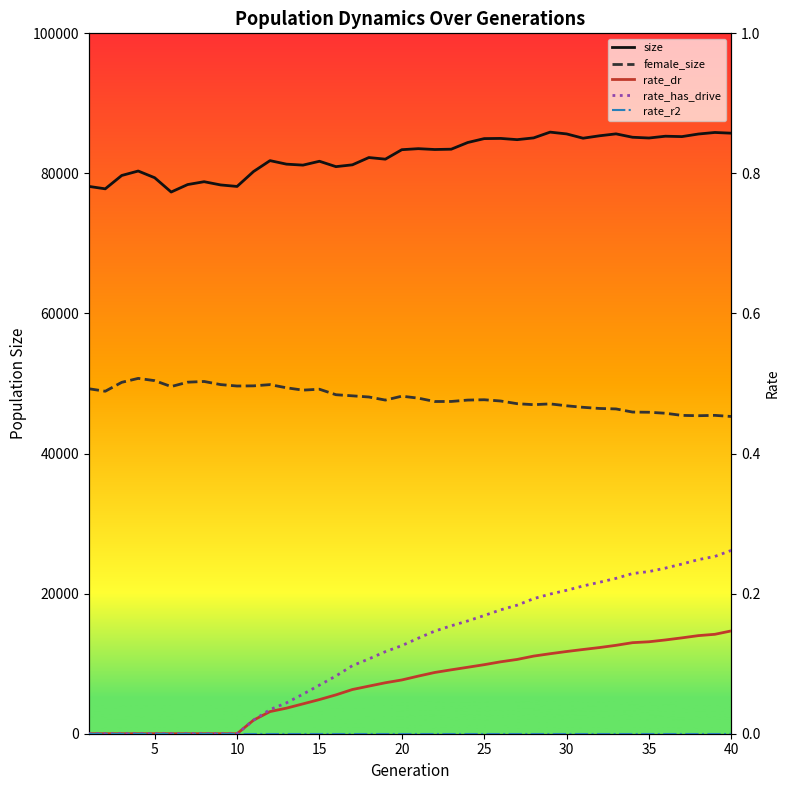

Reading left to right, extract all data points from this chart.

size: 78146.0	77799.0	79705.0	80341.0	79382.0	77342.0	78408.0	78815.0	78355.0	78139.0	80269.0	81825.0	81322.0	81184.0	81735.0	80966.0	81226.0	82266.0	82034.0	83387.0	83533.0	83412.0	83458.0	84412.0	84969.0	84996.0	84820.0	85070.0	85895.0	85639.0	85027.0	85372.0	85646.0	85163.0	85055.0	85311.0	85255.0	85624.0	85845.0	85743.0
female_size: 49257.0	48898.0	50170.0	50734.0	50412.0	49567.0	50191.0	50293.0	49849.0	49645.0	49668.0	49844.0	49390.0	49057.0	49187.0	48402.0	48244.0	48077.0	47637.0	48193.0	47914.0	47432.0	47439.0	47637.0	47685.0	47504.0	47121.0	46980.0	47093.0	46821.0	46605.0	46440.0	46374.0	45927.0	45898.0	45757.0	45450.0	45406.0	45455.0	45294.0
rate_dr: 0.0	0.0	0.0	0.0	0.0	0.0	0.0	0.0	0.0	0.0	0.0	0.0	0.0	0.0	0.0	0.1	0.1	0.1	0.1	0.1	0.1	0.1	0.1	0.1	0.1	0.1	0.1	0.1	0.1	0.1	0.1	0.1	0.1	0.1	0.1	0.1	0.1	0.1	0.1	0.1
rate_has_drive: 0.0	0.0	0.0	0.0	0.0	0.0	0.0	0.0	0.0	0.0	0.0	0.0	0.0	0.1	0.1	0.1	0.1	0.1	0.1	0.1	0.1	0.1	0.2	0.2	0.2	0.2	0.2	0.2	0.2	0.2	0.2	0.2	0.2	0.2	0.2	0.2	0.2	0.2	0.3	0.3
rate_r2: 0.0	0.0	0.0	0.0	0.0	0.0	0.0	0.0	0.0	0.0	0.0	0.0	0.0	0.0	0.0	0.0	0.0	0.0	0.0	0.0	0.0	0.0	0.0	0.0	0.0	0.0	0.0	0.0	0.0	0.0	0.0	0.0	0.0	0.0	0.0	0.0	0.0	0.0	0.0	0.0